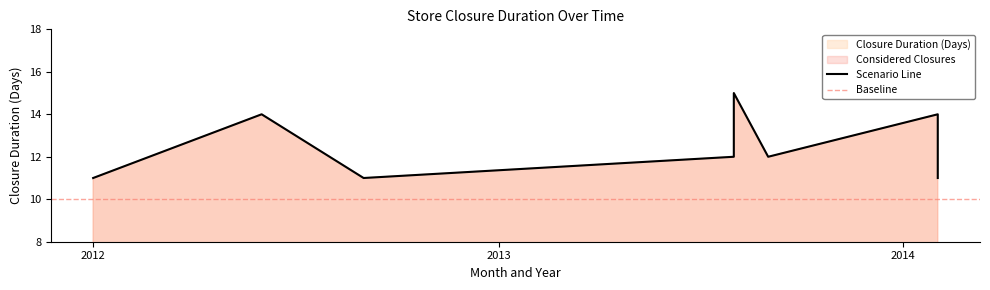

Rank the categories by value from lowest to highest.

2012-01-01, 2012-09-01, 2014-02-01, 2013-08-01, 2013-09-01, 2012-06-01, 2014-02-01, 2013-08-01